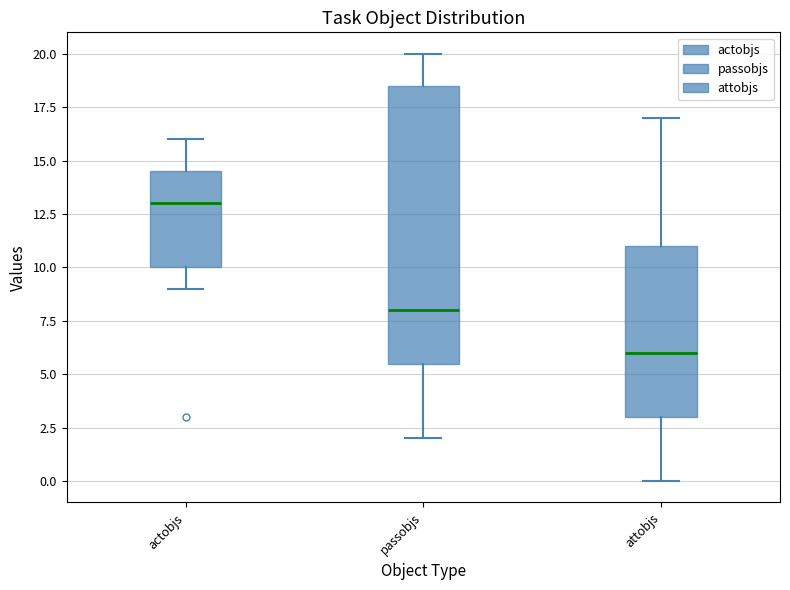

Which box is the tallest, from its lower edge to its upper edge?

passobjs